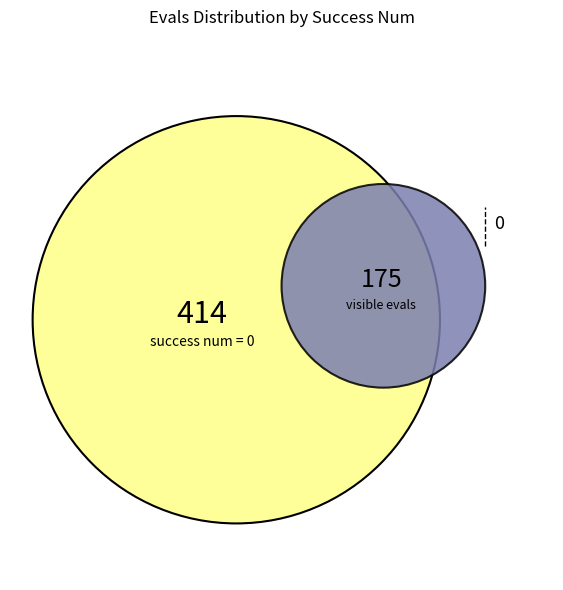

What percentage is the 2 slice, to the nearest percent?

13%